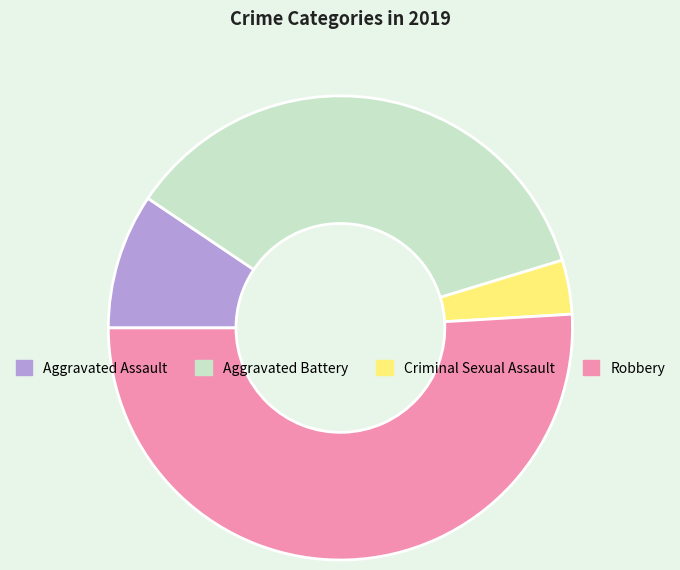

Does Robbery account for over 50% of the chart?

Yes